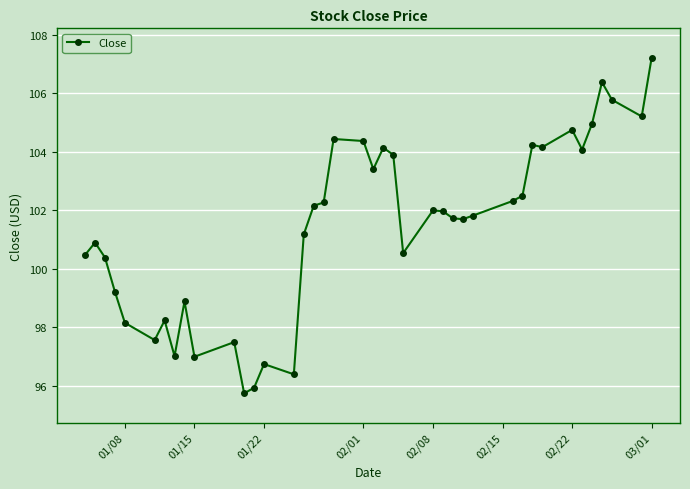

True or false: the data has more than 1 interior local peaks.

True